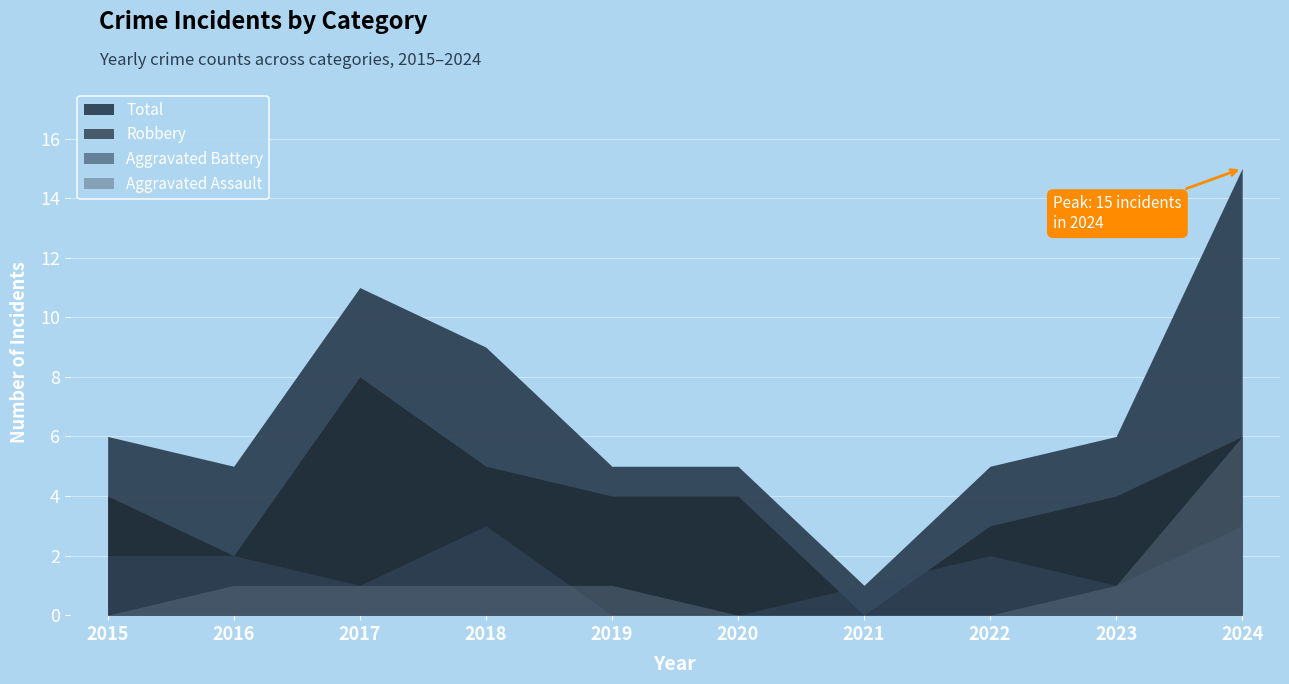

What is the average value of the Robbery series?

4